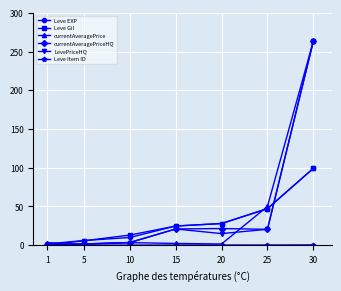

Is the value of Leve EXP at 10 greater than the value of LevePriceHQ at 25?

No